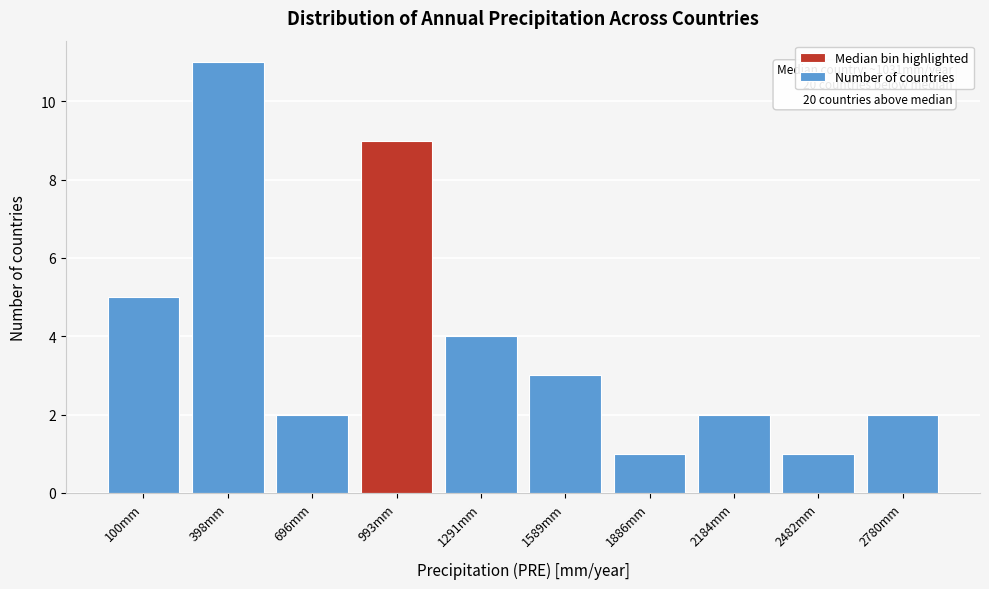

Reading left to right, extract all data points from this chart.

5	11	2	9	4	3	1	2	1	2